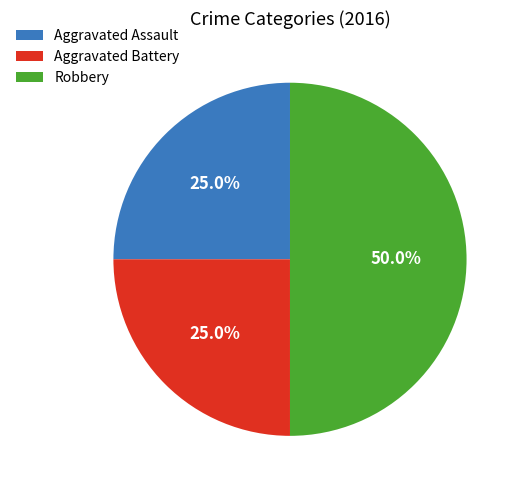

Does Aggravated Battery account for over 50% of the chart?

No